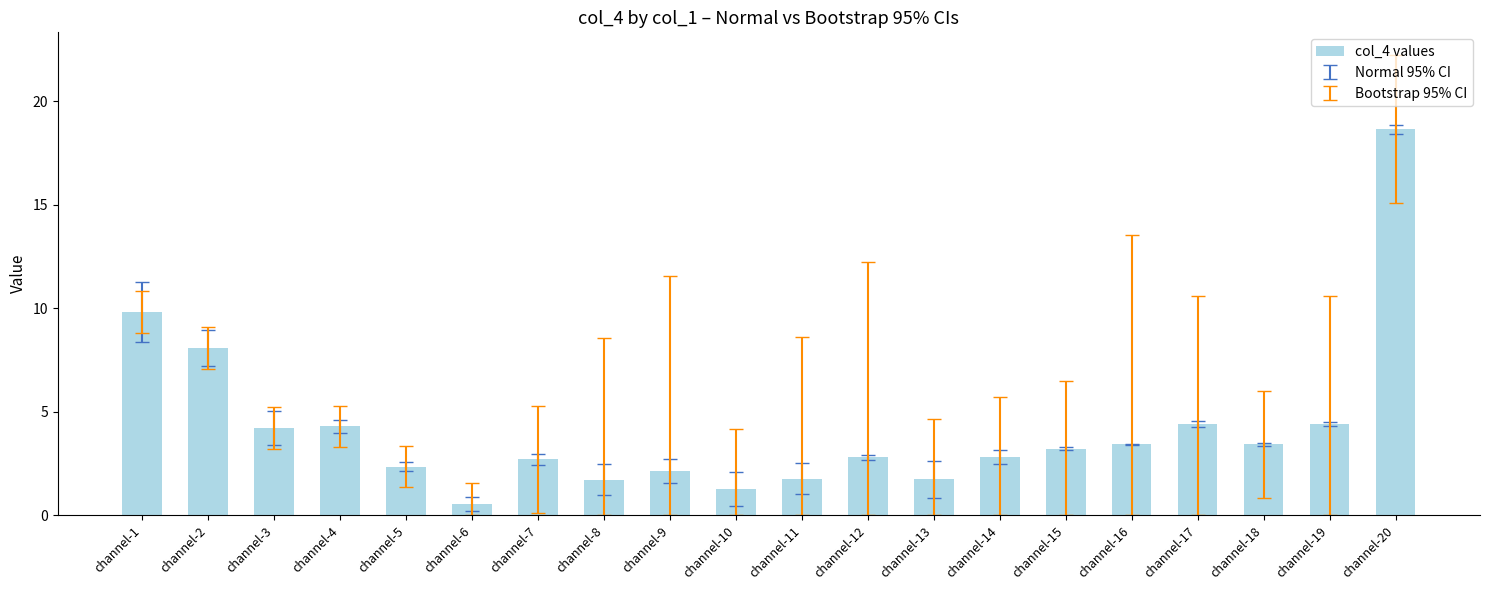

Read the value at channel-19.

4.4